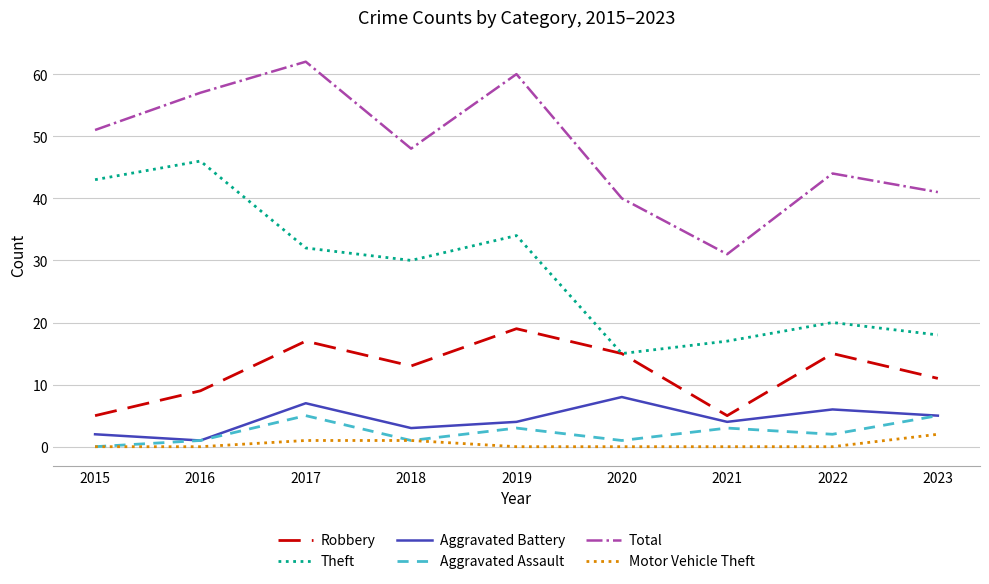

The value of Total at 2020 is 69. True or false?

False